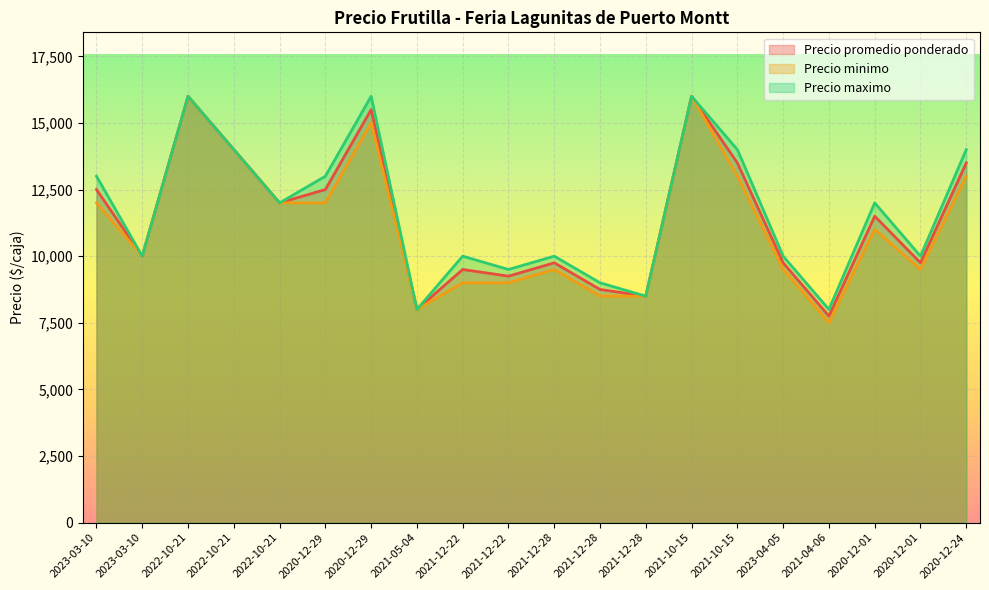

What is the value of the Precio maximo point at the 3rd from the left?

16000